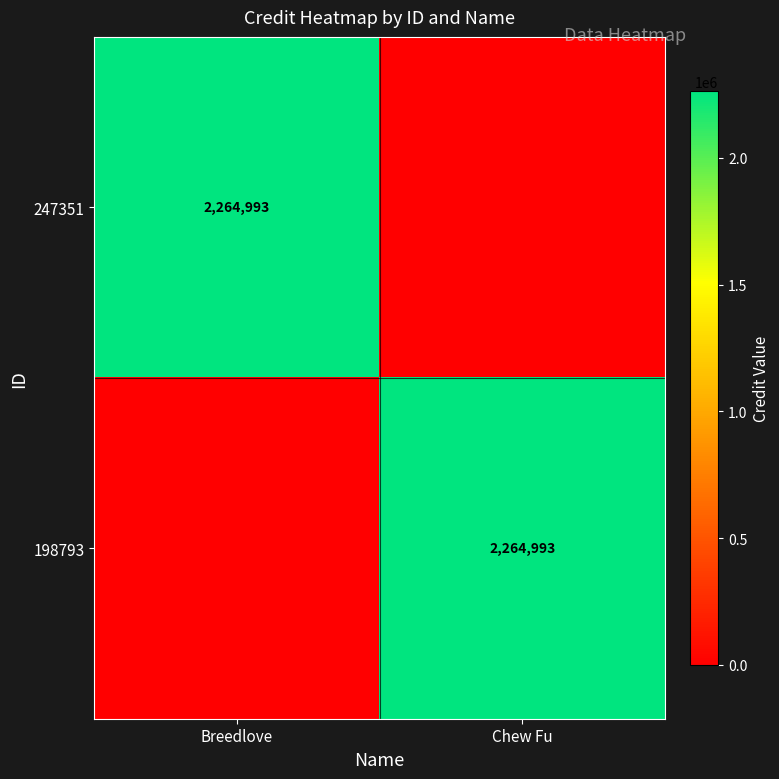

Is it true that 247351 equals 2264993 at Breedlove?

True